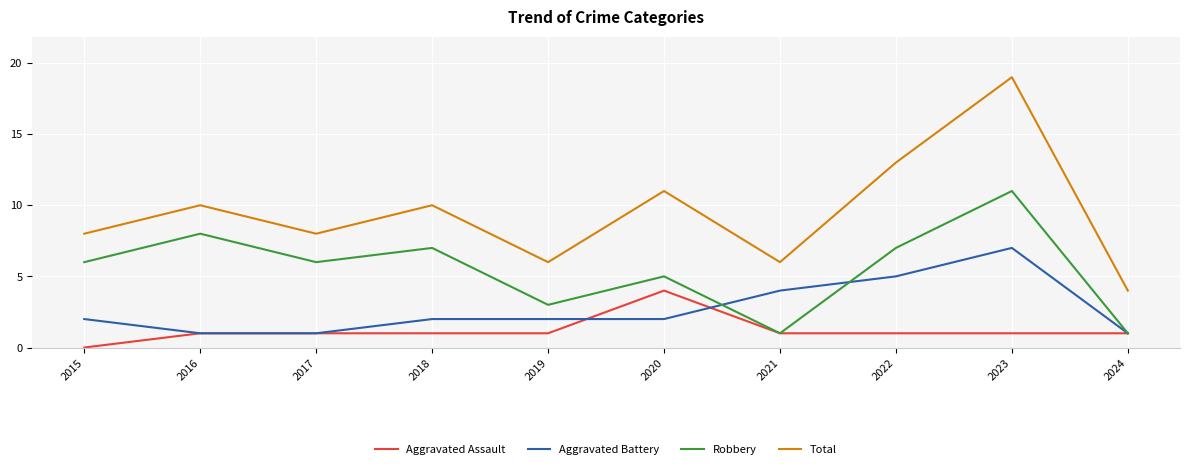

True or false: Aggravated Assault has a value of 0 at 2015.

True